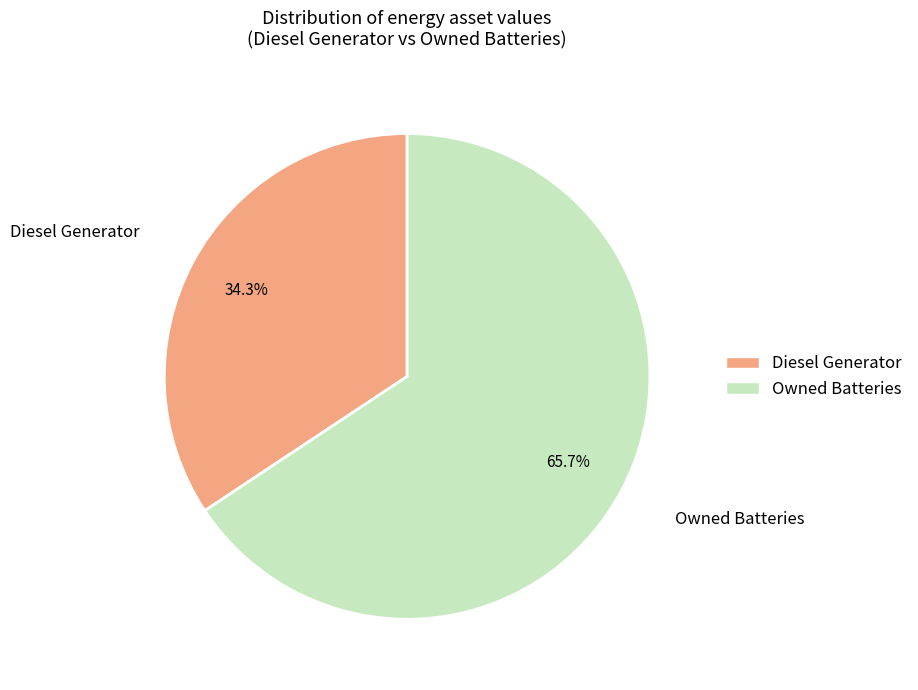

Between Diesel Generator and Owned Batteries, which is larger?

Owned Batteries